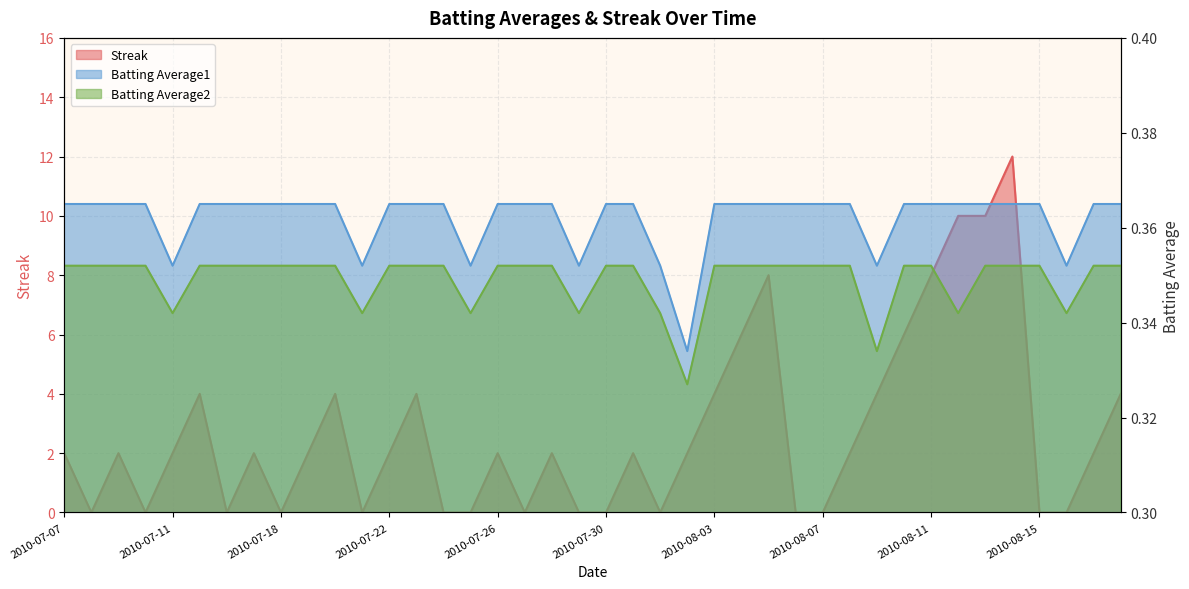

What value does the Batting Average2 series have at 2010-08-16?

0.3